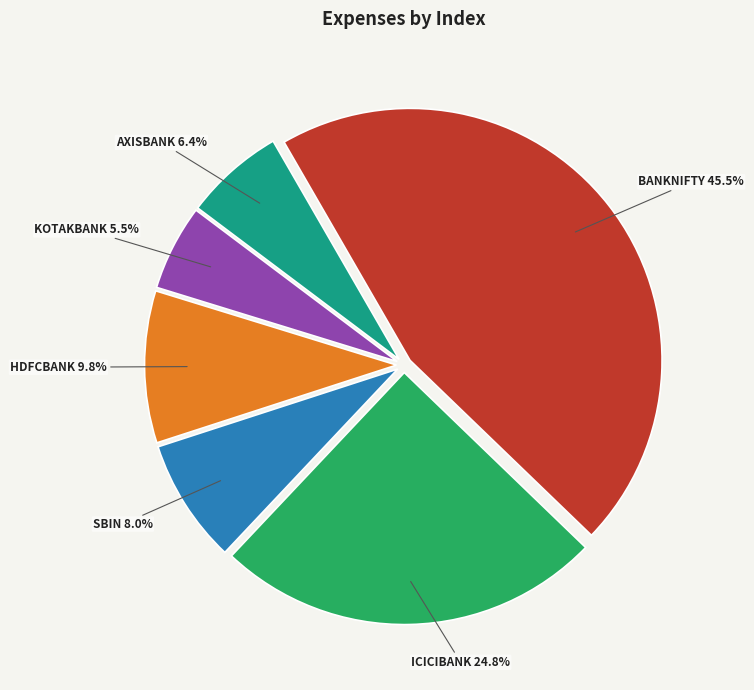

Rank the categories by value from lowest to highest.

KOTAKBANK, AXISBANK, SBIN, HDFCBANK, ICICIBANK, BANKNIFTY